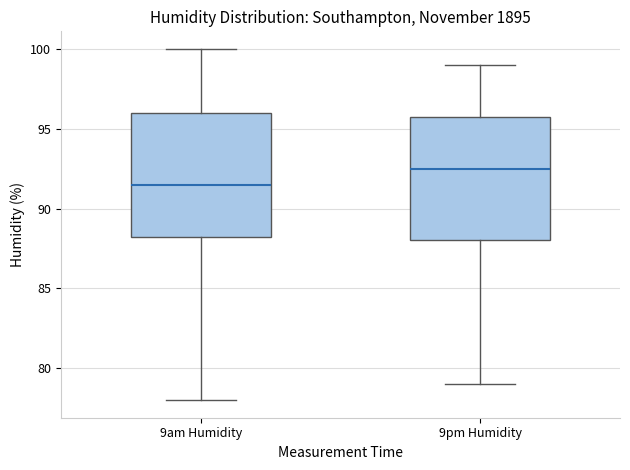

Where does the lower whisker of the box for 9pm Humidity end on the y-axis? The values are not printed on the chart, so give them approximately, as read against the axis.

79.0